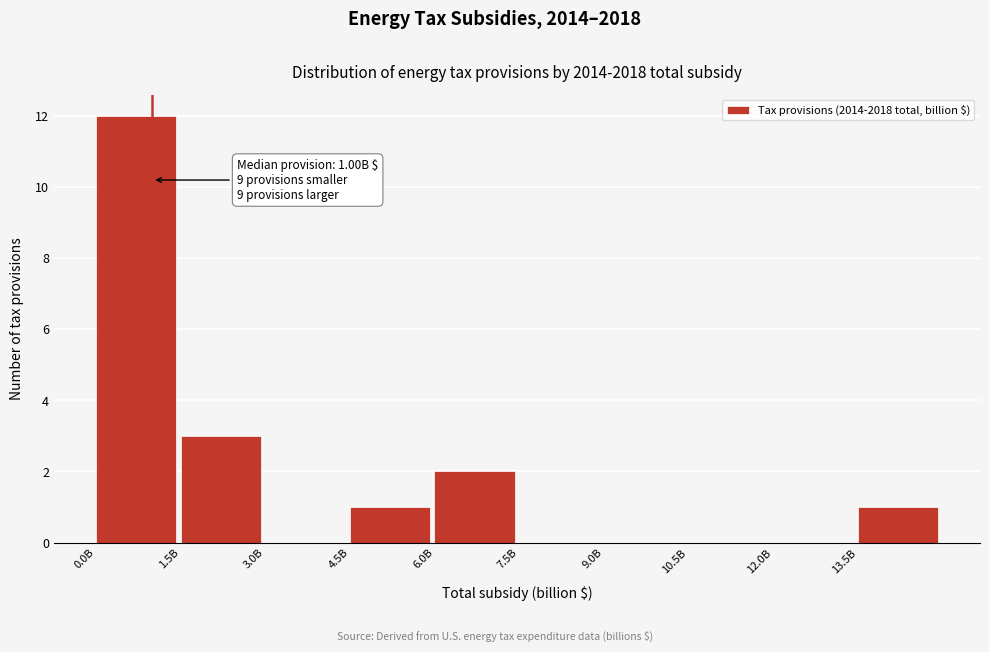

Reading right to left, what are all the values shown in this chart?

13.5B=1	12.0B=0	10.5B=0	9.0B=0	7.5B=0	6.0B=2	4.5B=1	3.0B=0	1.5B=3	0.0B=12